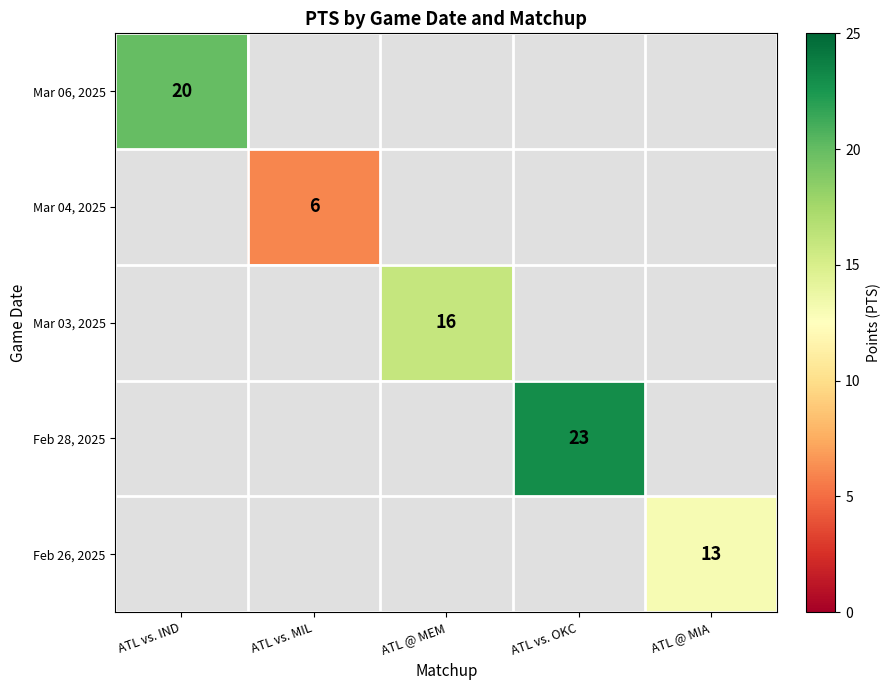

At which category does the chart reach its peak across all series?

ATL vs. OKC